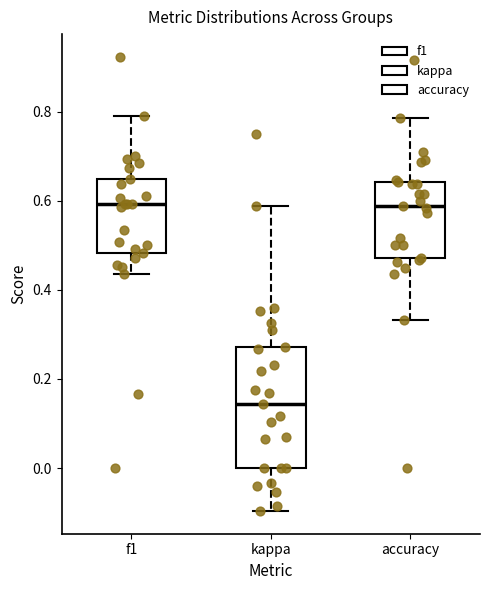

Reading left to right, read every box against the y-axis: the position of its median line, the range the box covers, and the ends of its whiskers. The values are not printed on the chart, so give them approximately, as read against the axis.

f1: median 0.60, box 0.48 to 0.64, whiskers 0.44 to 0.78
kappa: median 0.14, box 0.00 to 0.28, whiskers -0.10 to 0.58
accuracy: median 0.58, box 0.48 to 0.64, whiskers 0.34 to 0.78